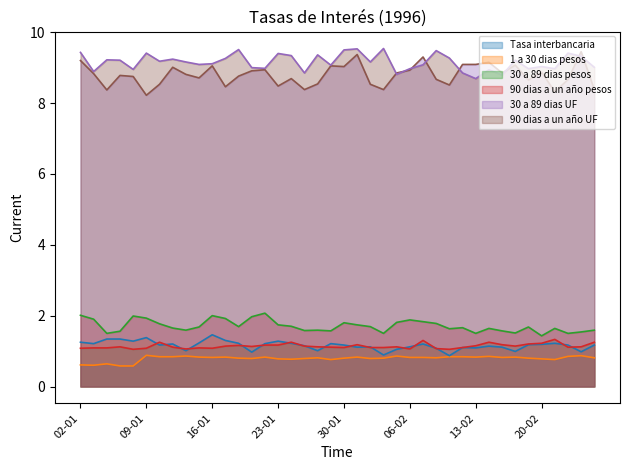

Which series has the widest spread of values?

30 a 89 dias UF